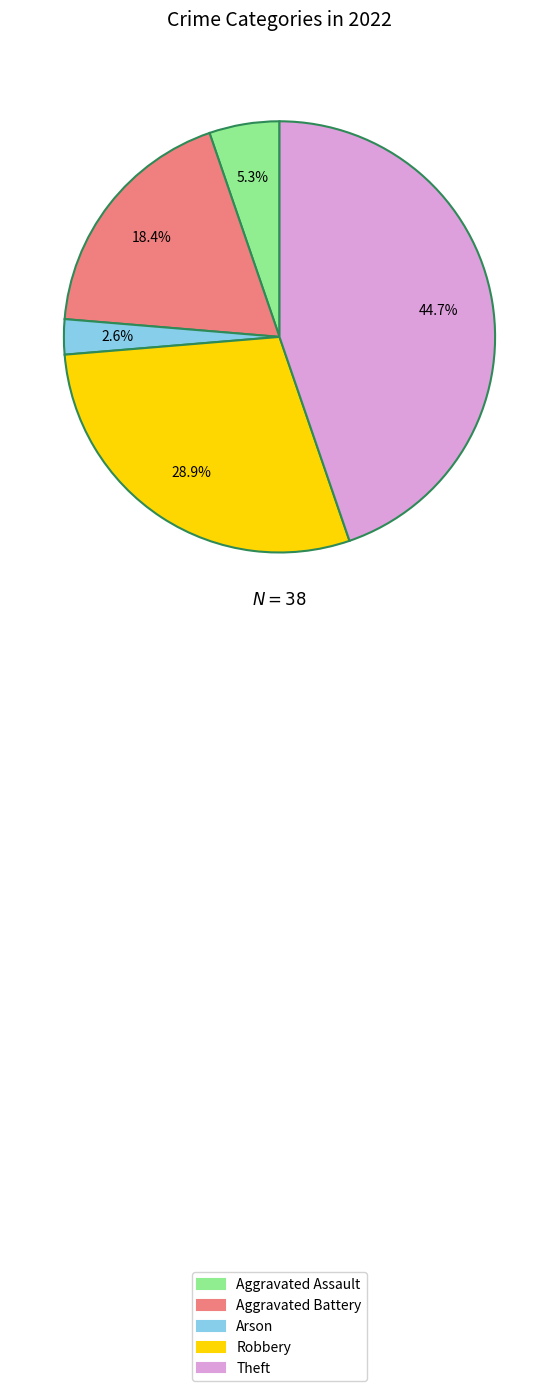

Approximately how many times larger is the value at Aggravated Battery compared to Aggravated Assault?

3.5